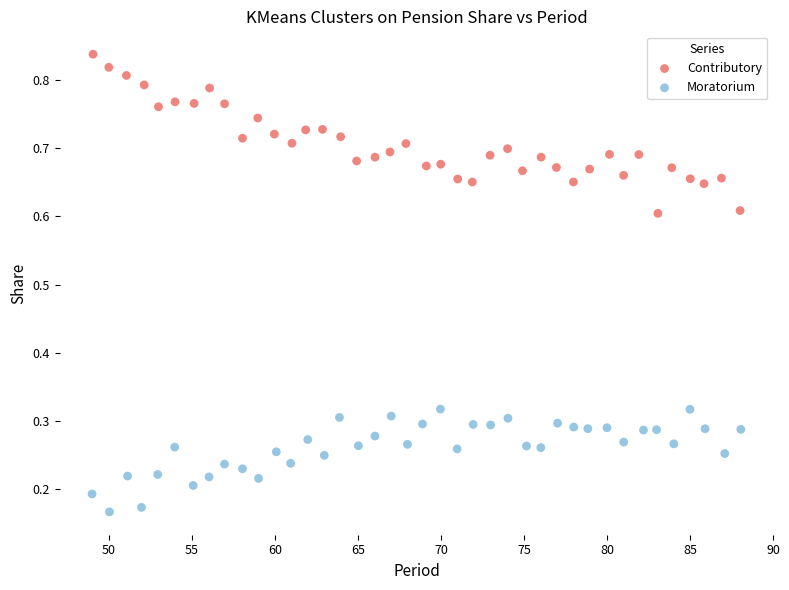

Which series reaches the maximum Y coordinate?

Contributory